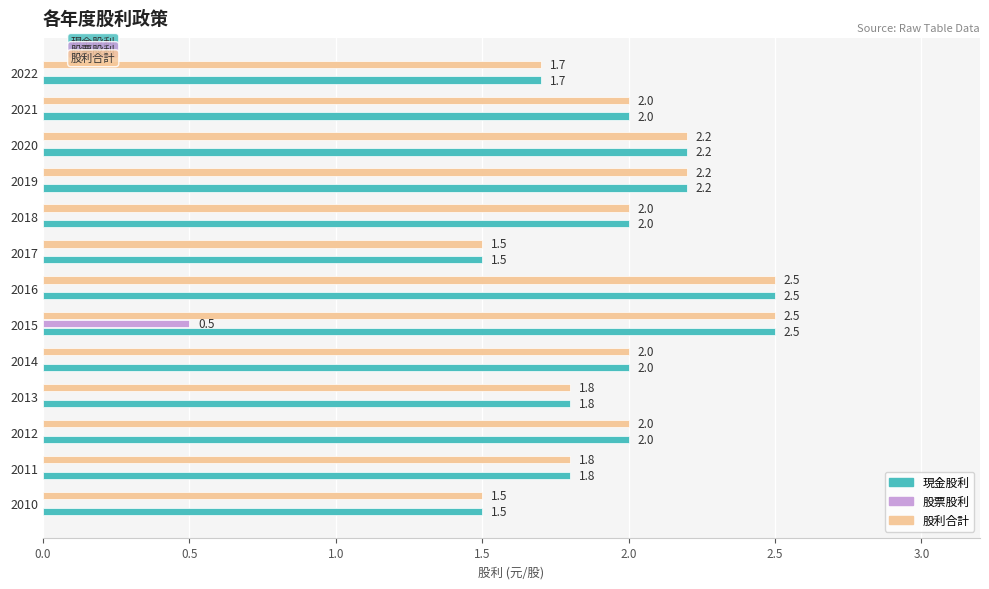

What is the sum of the 現金股利 values at 2011 and 2017?

3.3